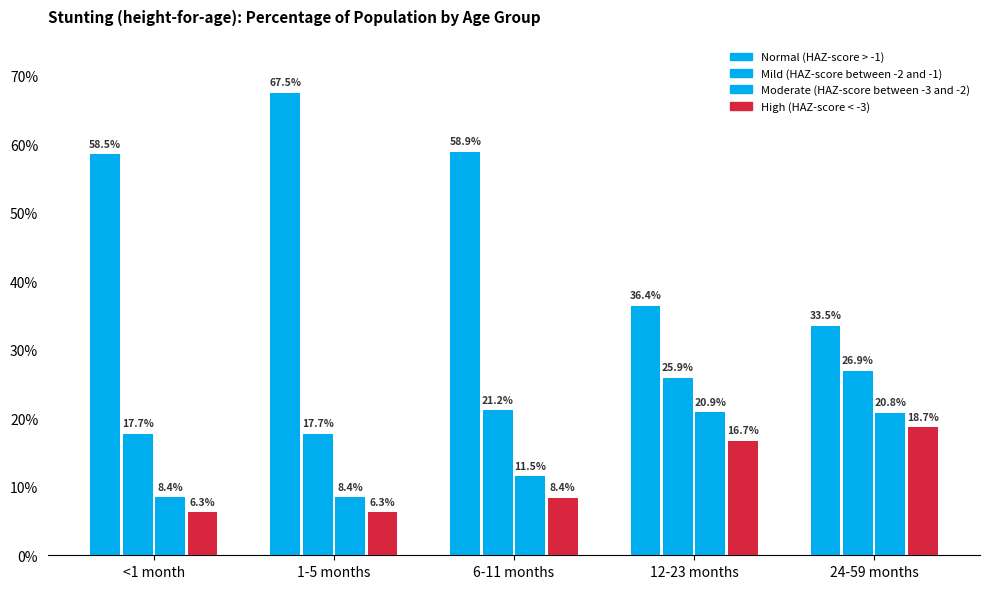

Does the chart contain any negative values?

No